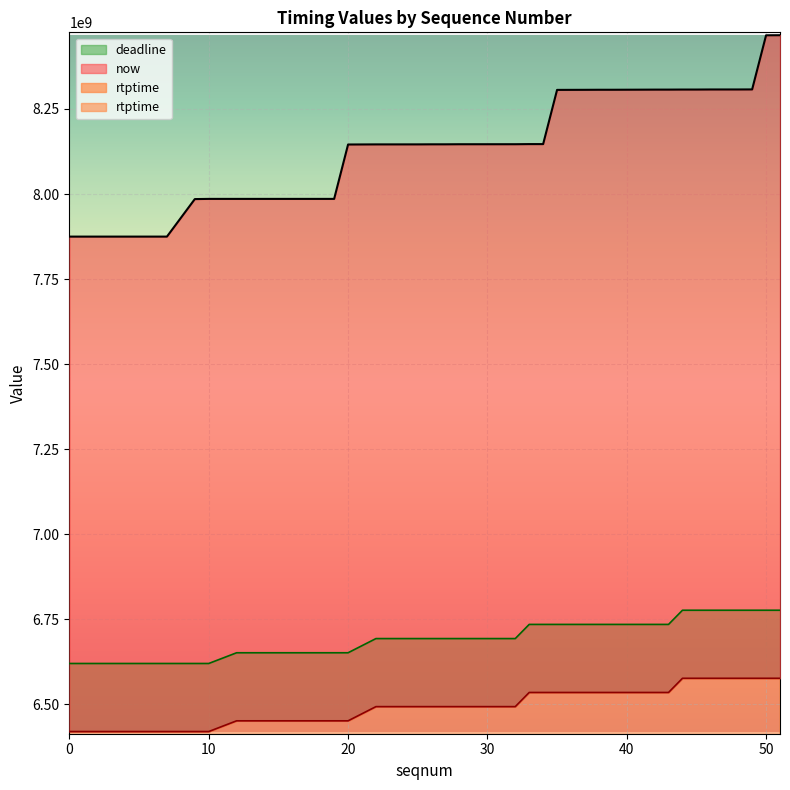

At which label does deadline first exceed 6693733333?

33